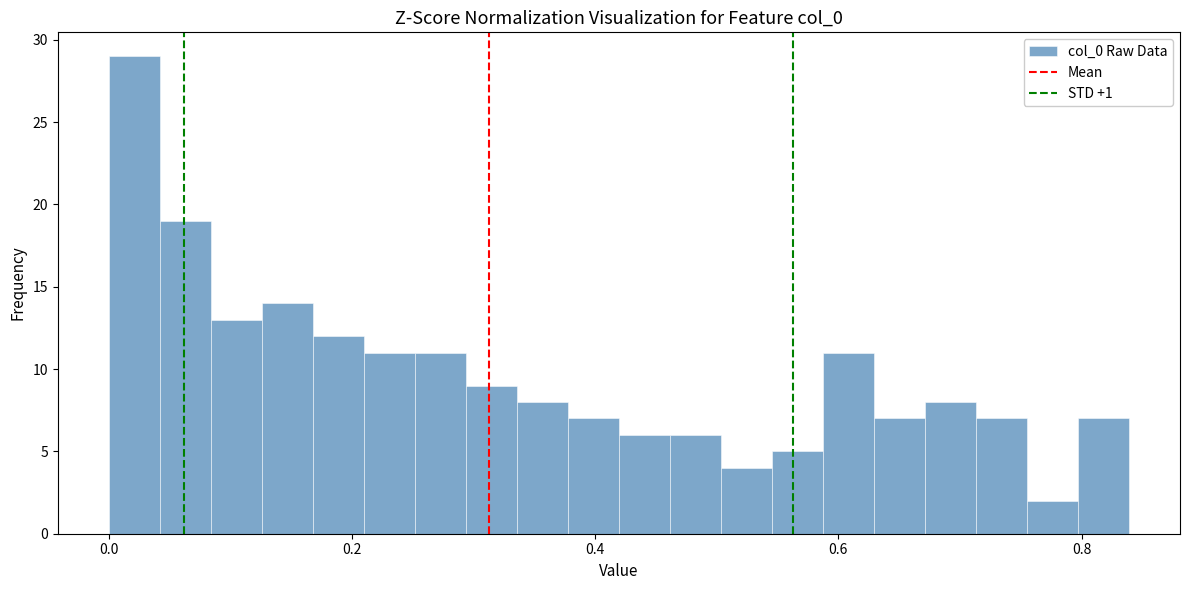

Read against the x-axis, roughly where is the centre of the tallest bar?

0.02